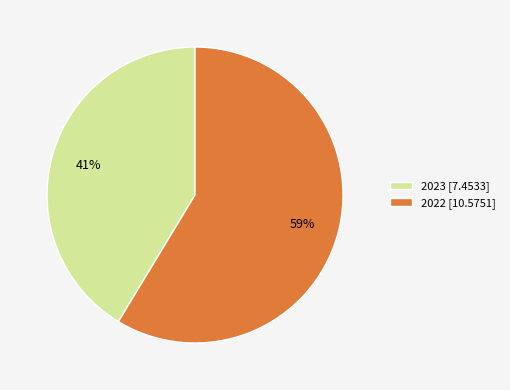

To the nearest percent, what is the average slice percentage?

50%